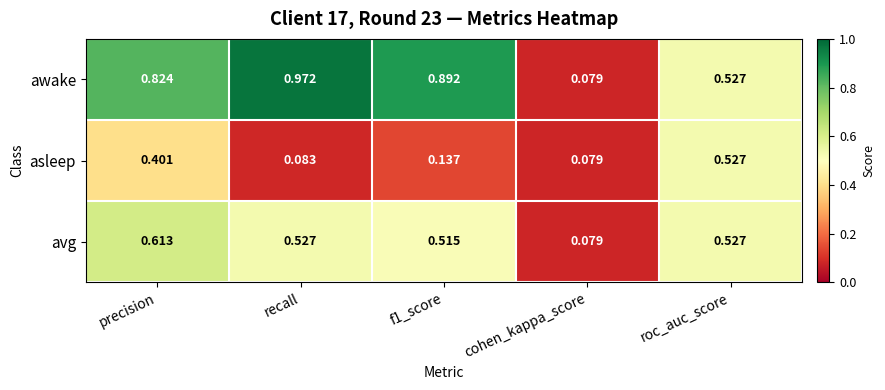

Which series has the largest range (max minus min)?

awake